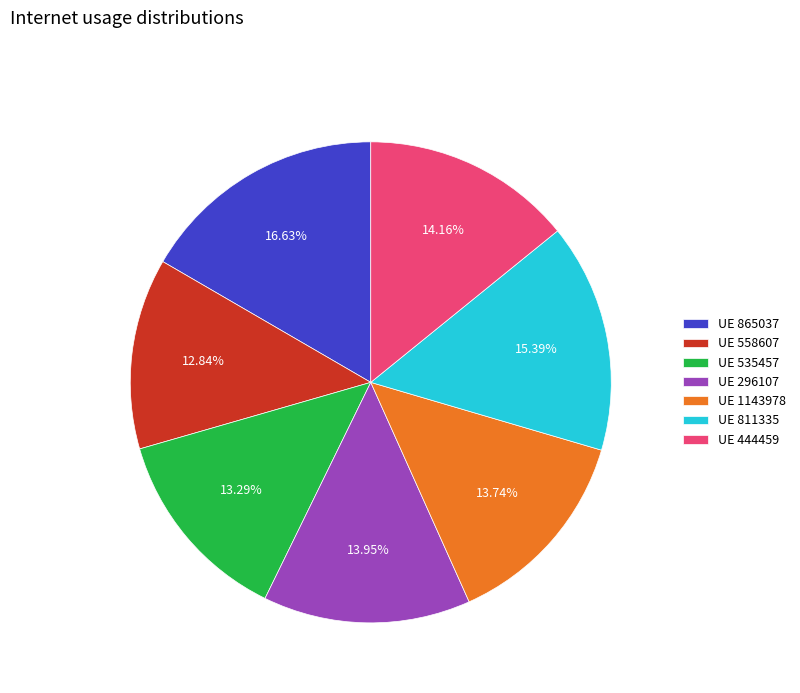

Count the number of slices in the pie.

7